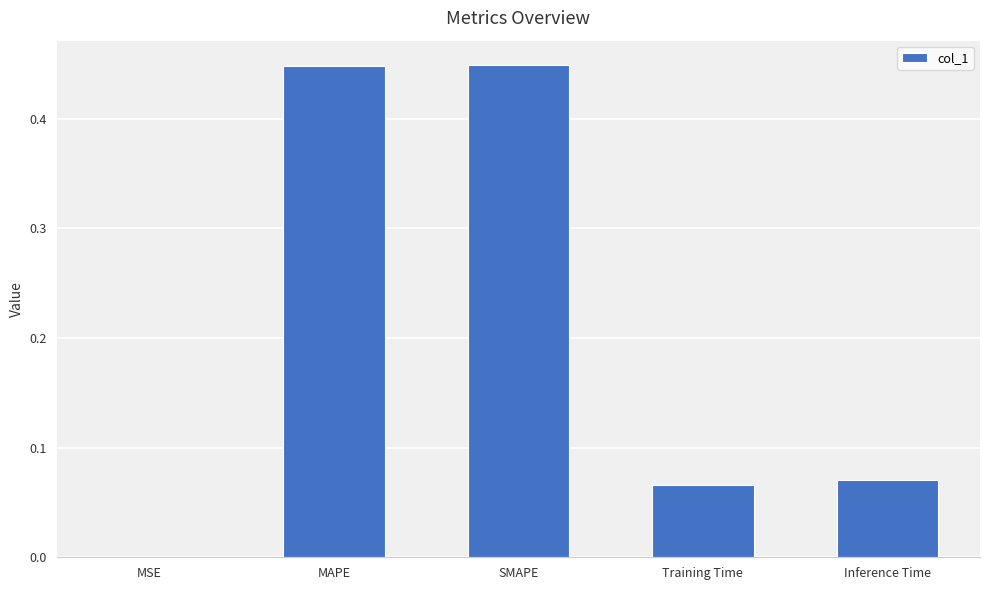

Between MSE and Inference Time, which is larger?

Inference Time